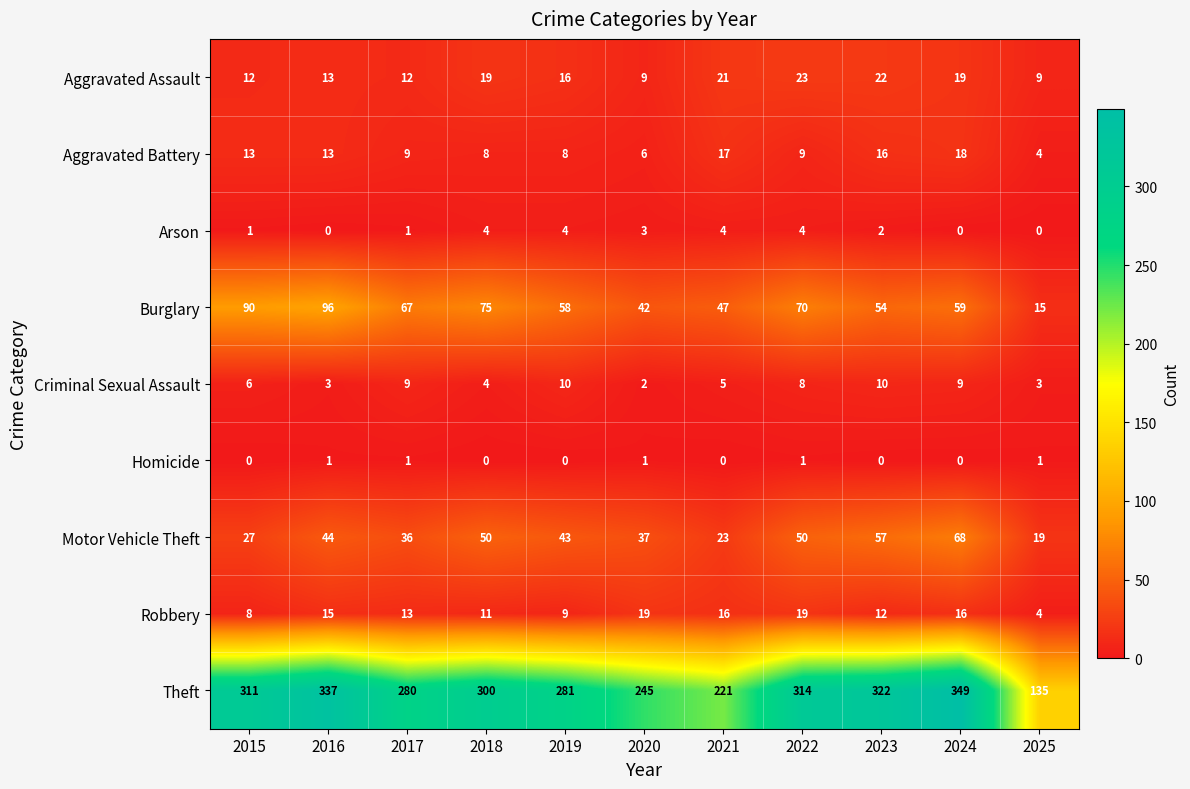

The Criminal Sexual Assault series shows 9 at 2017. True or false?

True